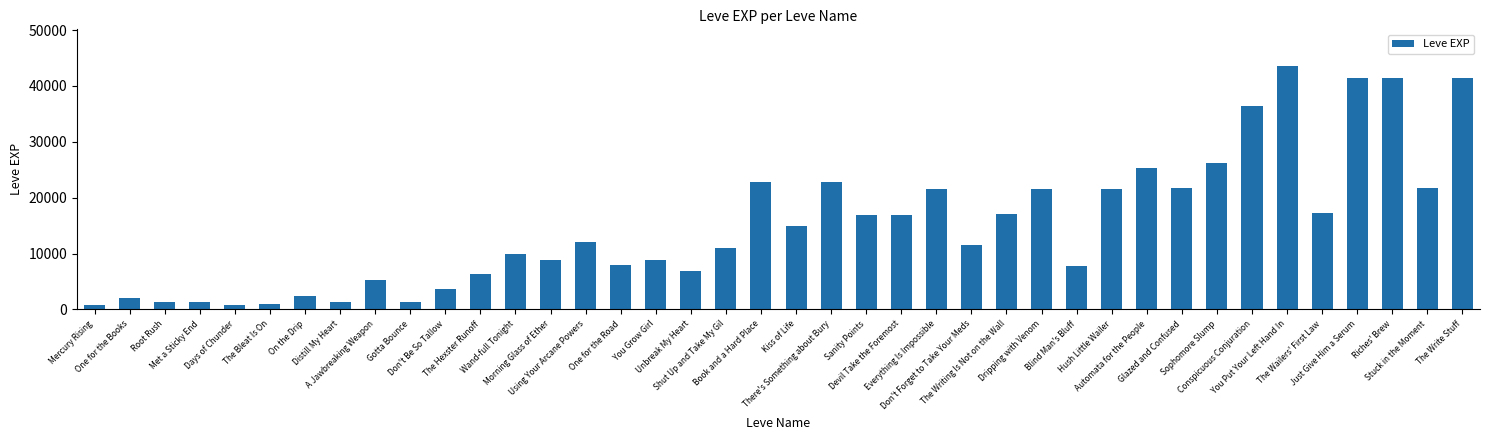

What is the greatest value displayed?

43600